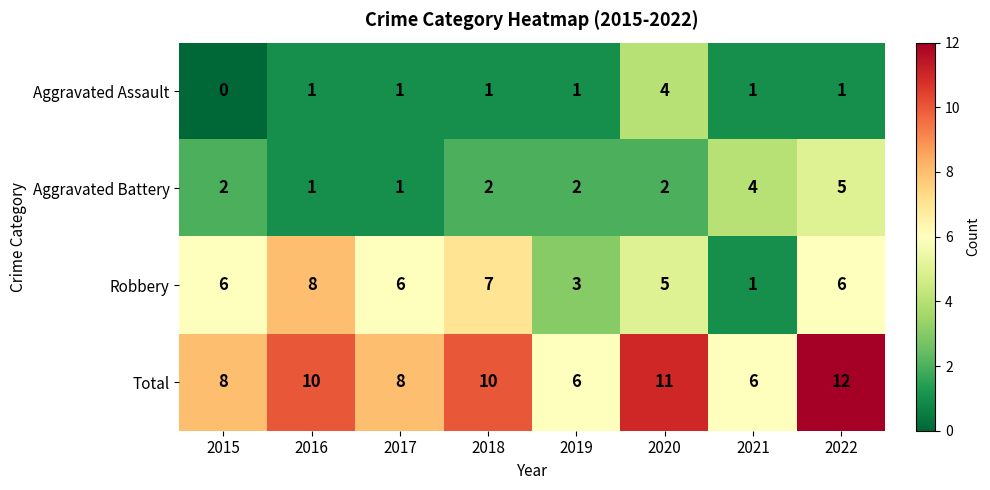

Which series has the largest total across all categories?

Total